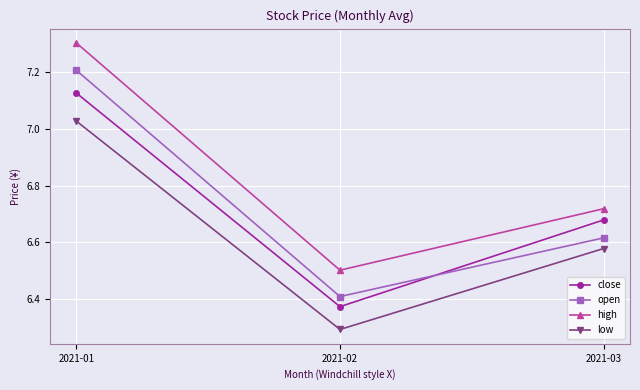

True or false: low has a value of 11.8 at 2021-03.

False